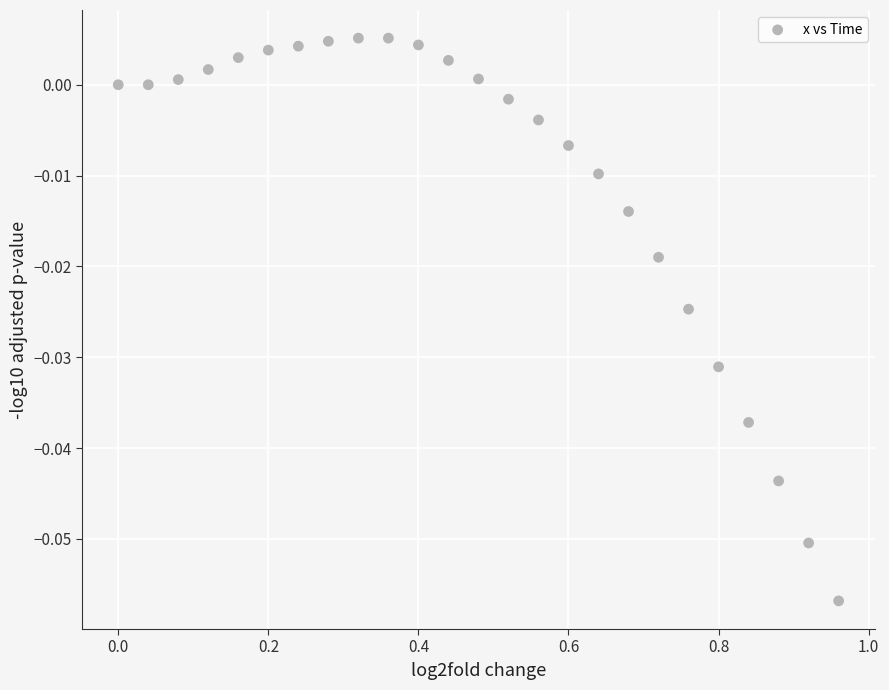

What is the range of X values (max minus min)?

1.0